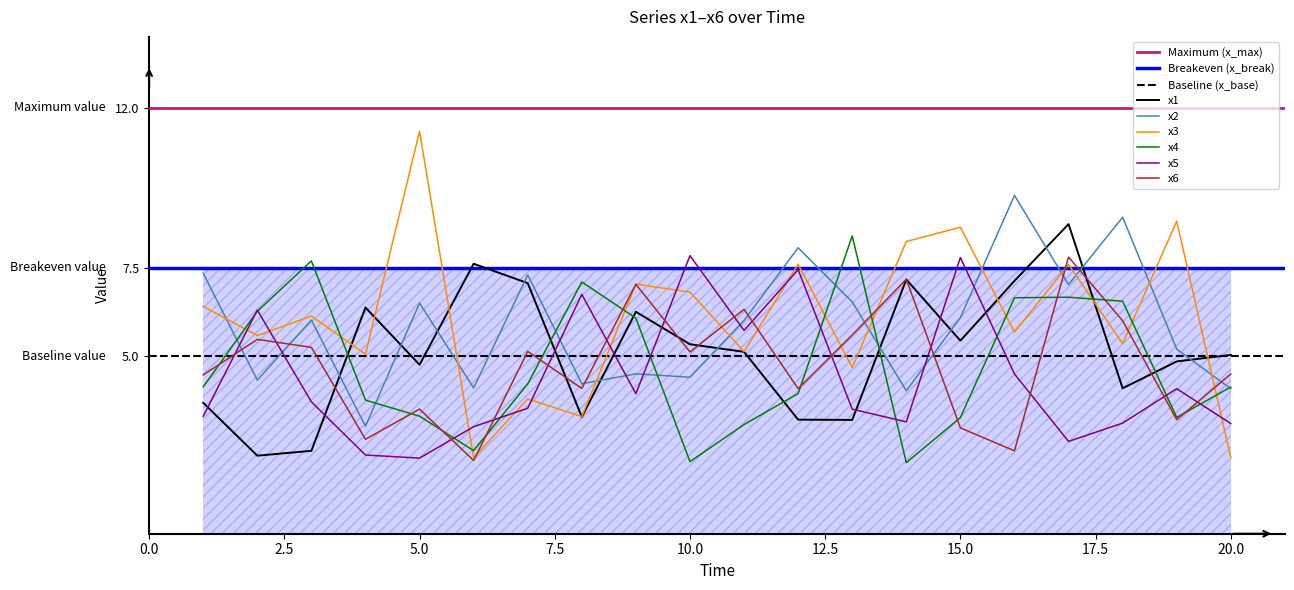

Which series changed the most between 4 and 15?

x5